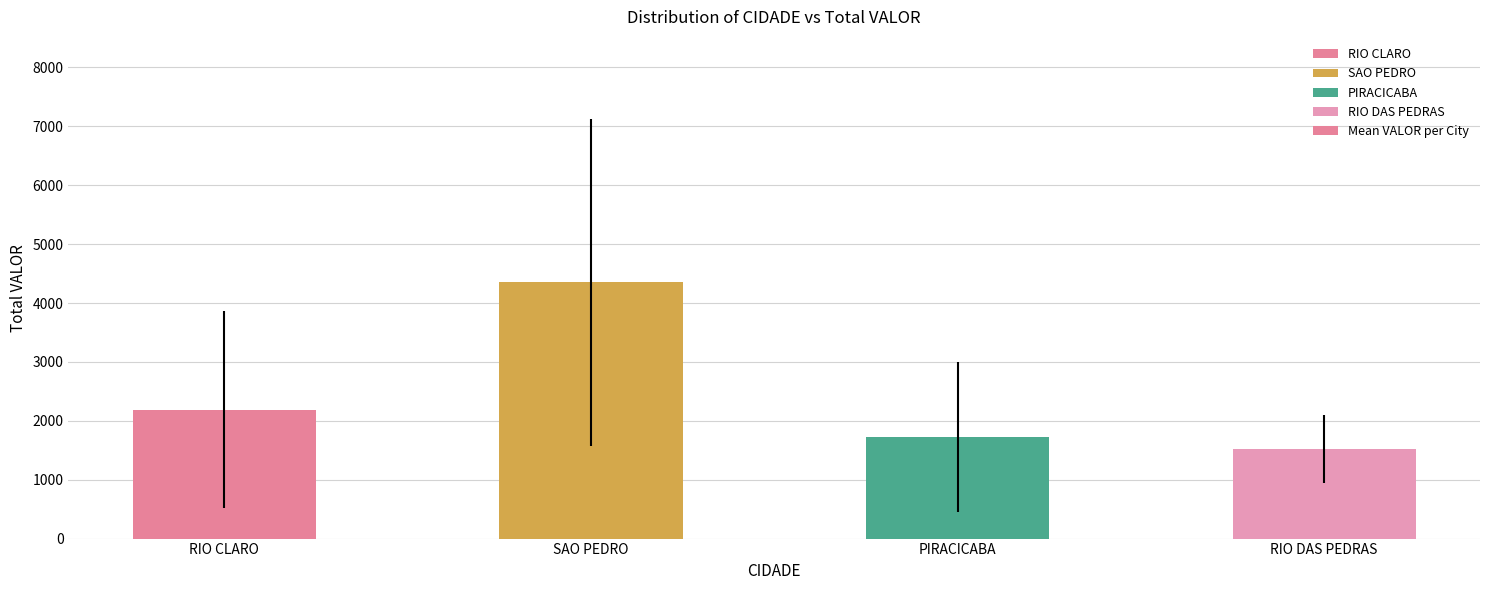

Which has a higher value, RIO CLARO or RIO DAS PEDRAS?

RIO CLARO